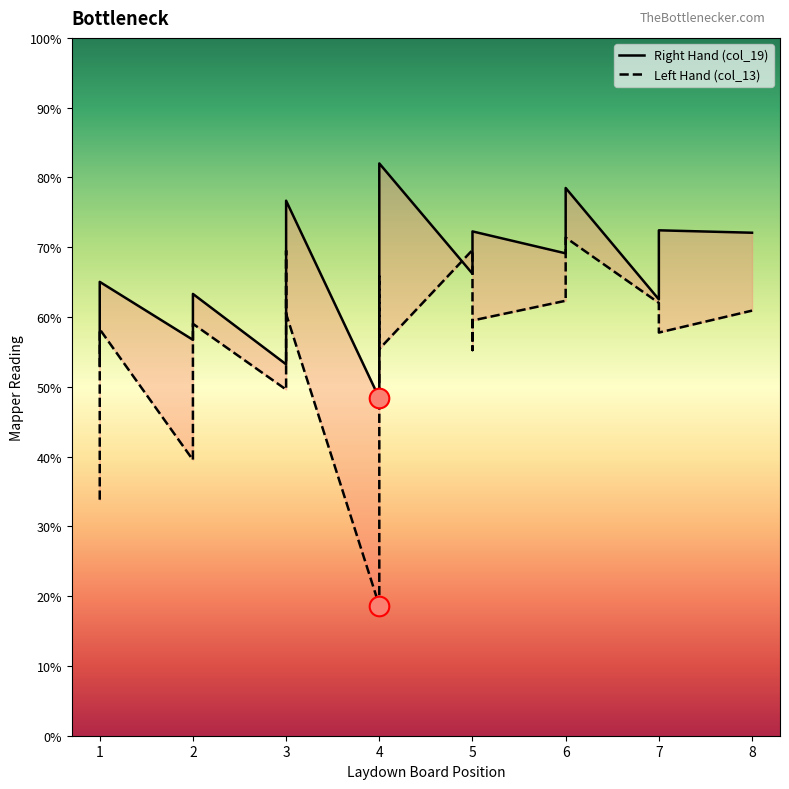

Is the value of Left Hand (col_13) at 2 greater than the value of Right Hand (col_19) at 2?

No